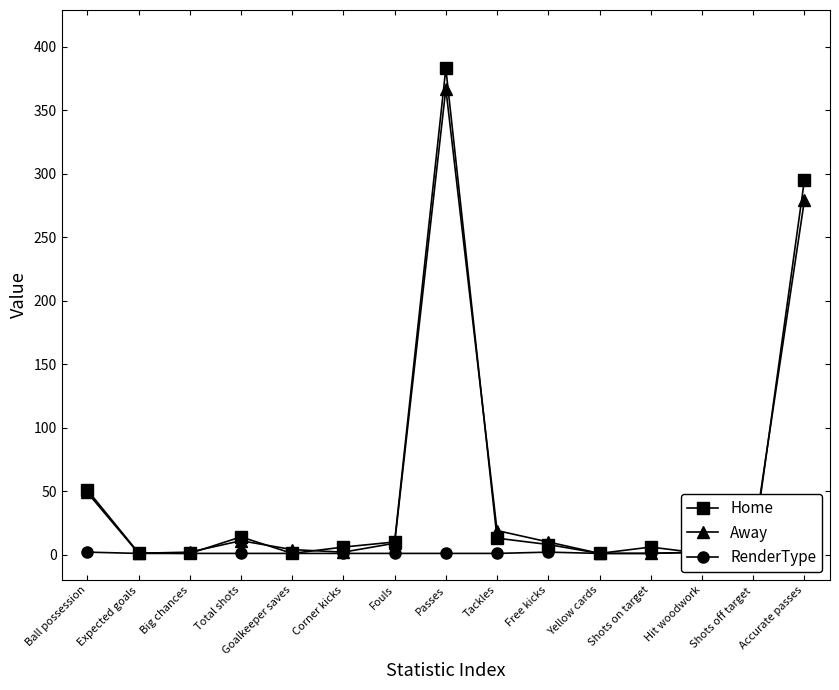

Count the number of categories in the chart.

15